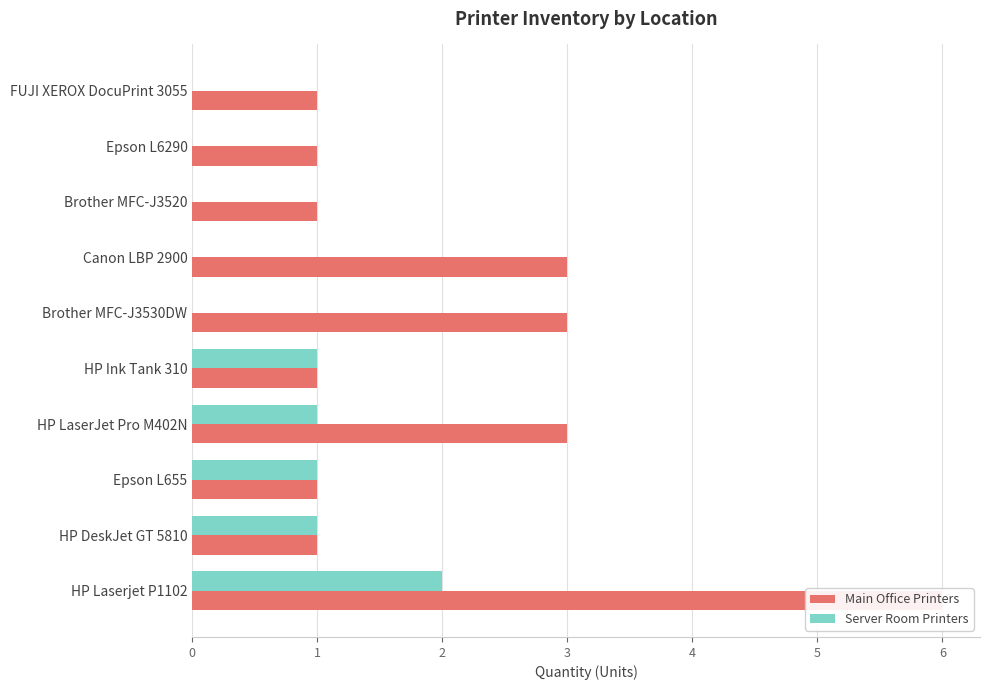

What is the maximum value shown in the chart?

6